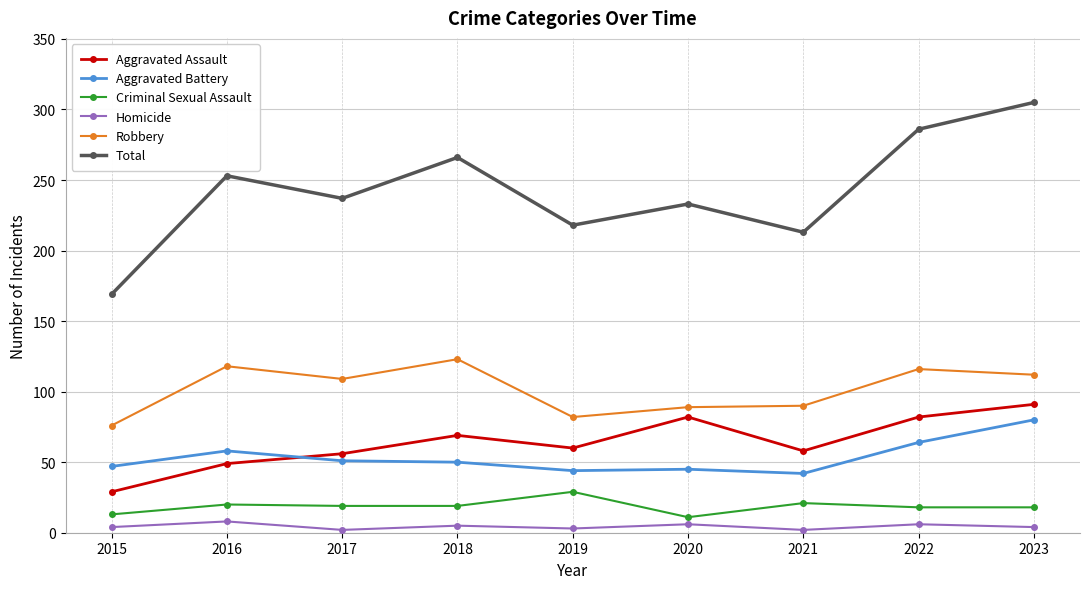

True or false: Criminal Sexual Assault and Total intersect in this chart.

False